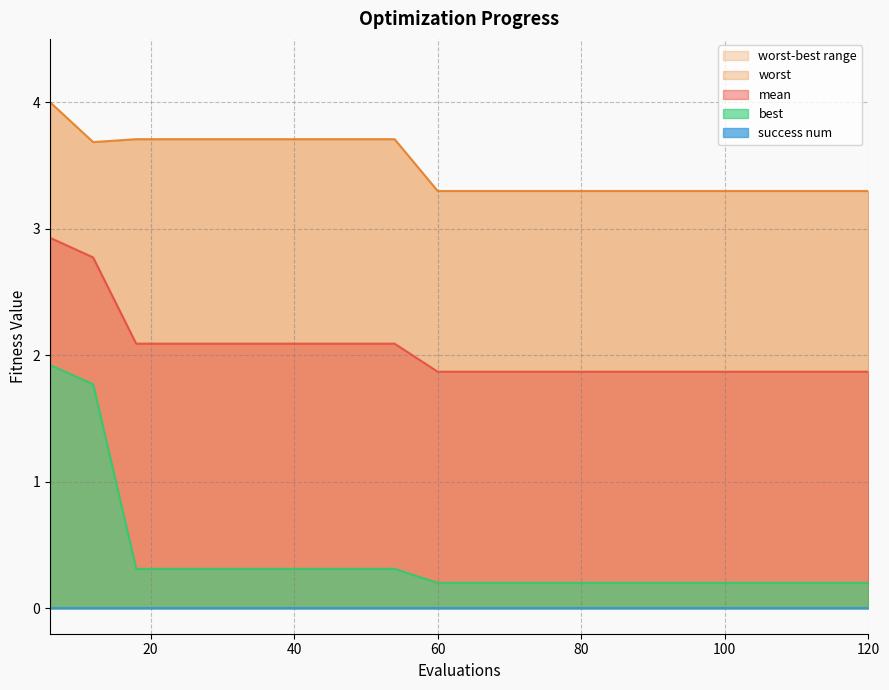

The value of mean at 78 is 1.9. True or false?

True